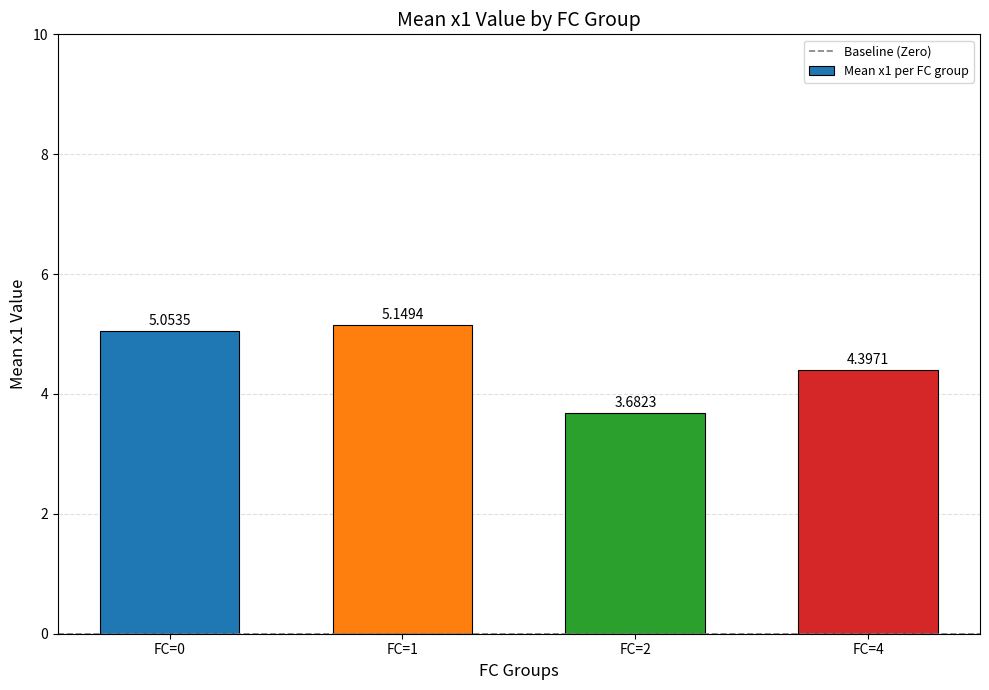

How many data points are above 5?

2